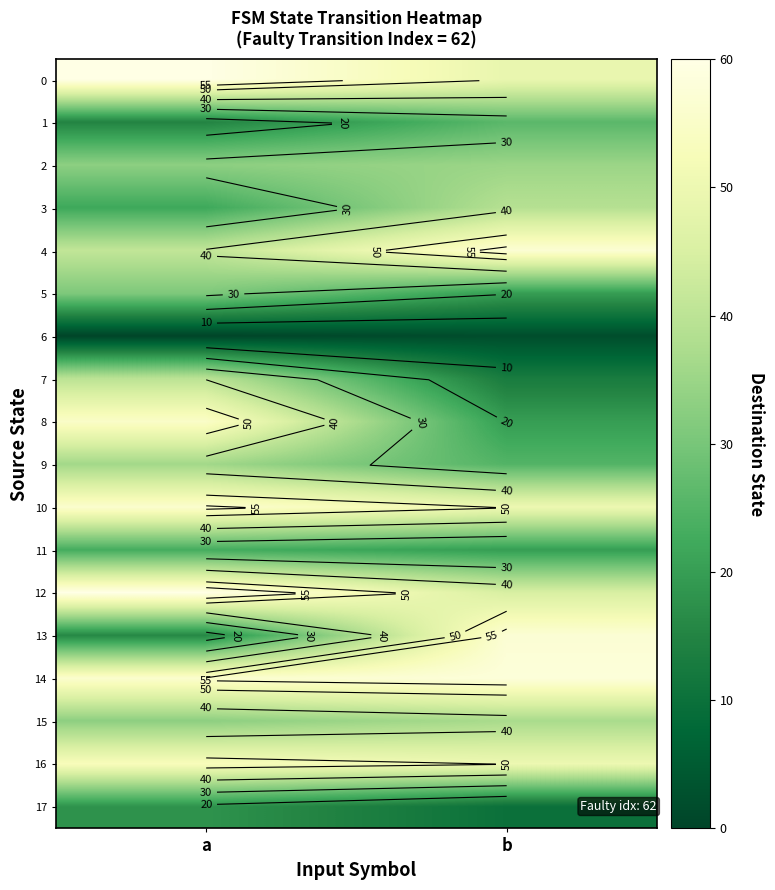

At b, list the series in order from smallest to largest.

6, 17, 7, 5, 8, 11, 9, 1, 2, 15, 3, 12, 0, 10, 16, 4, 13, 14